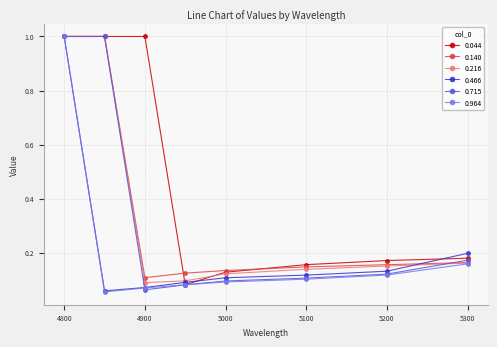

Which series has the largest total across all categories?

0.044